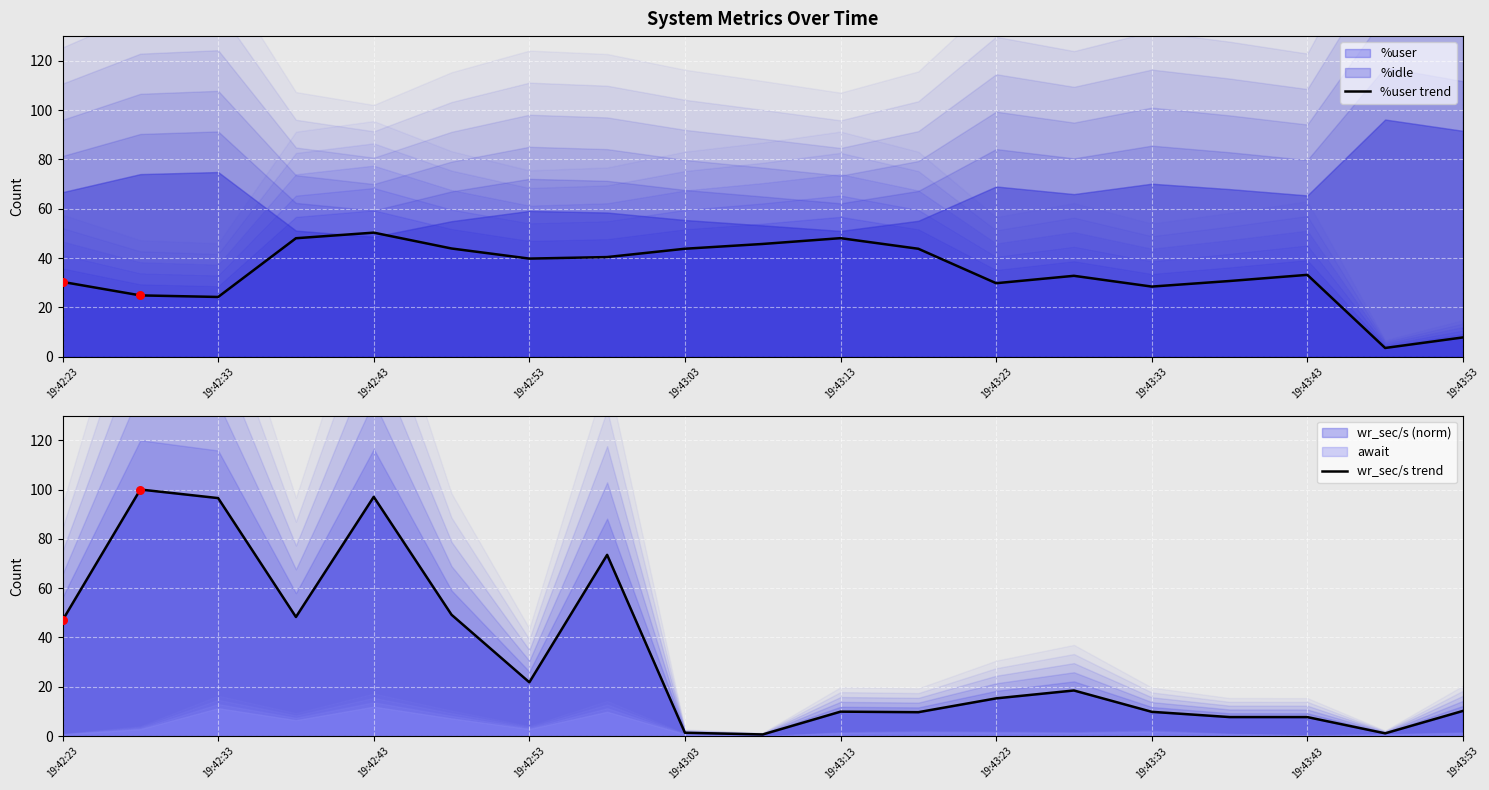

At how many categories does at least one series exceed 98?

1